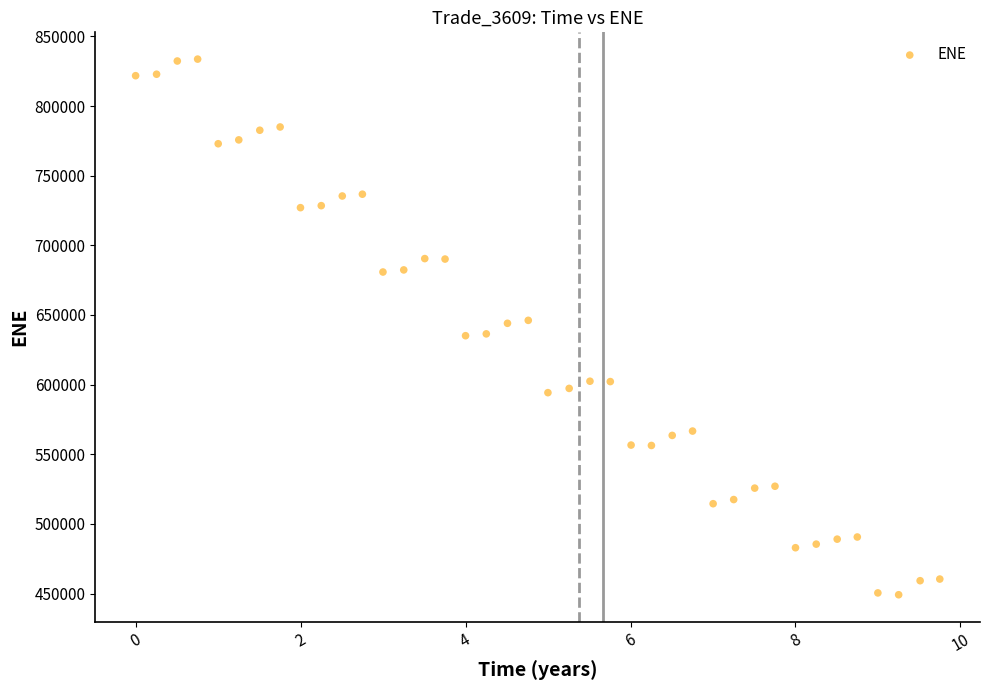

What is the range of Y values (max minus min)?

384602